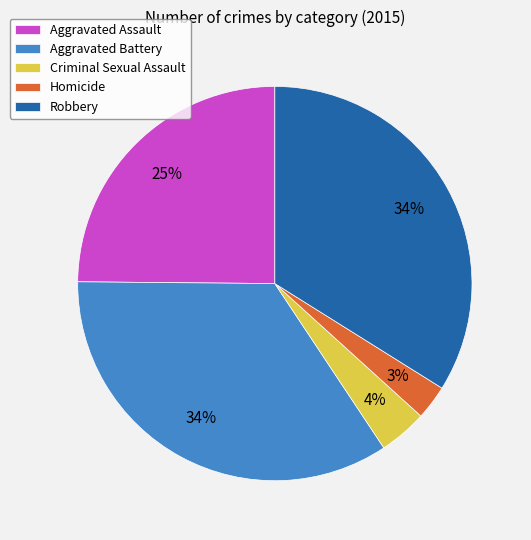

What percentage is the Homicide slice, to the nearest percent?

3%